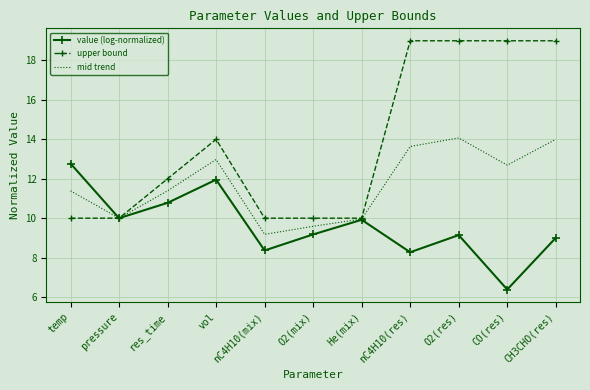

Where is the first local maximum for upper bound?

vol